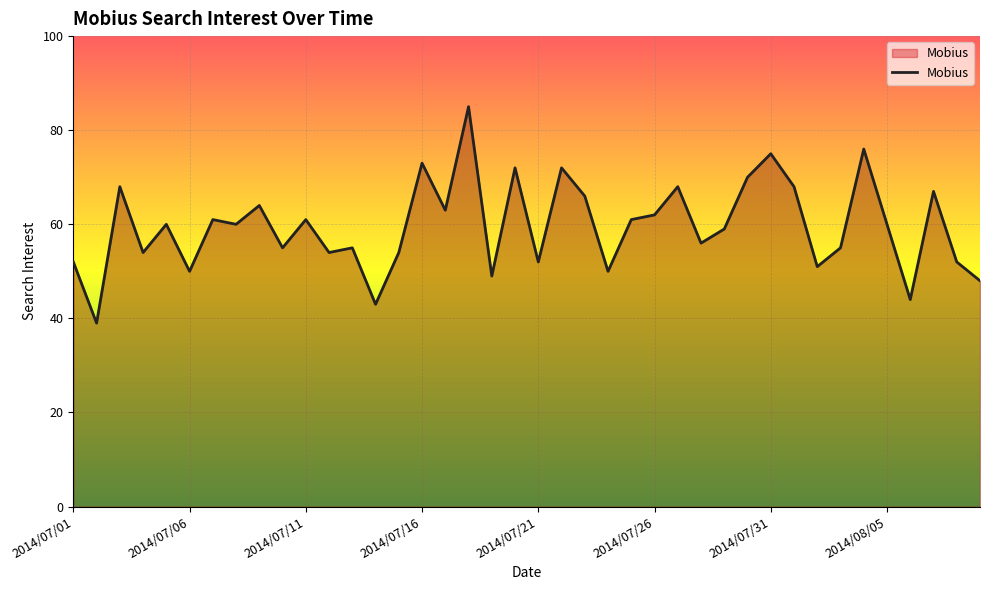

What is the difference between the maximum and minimum values?

46